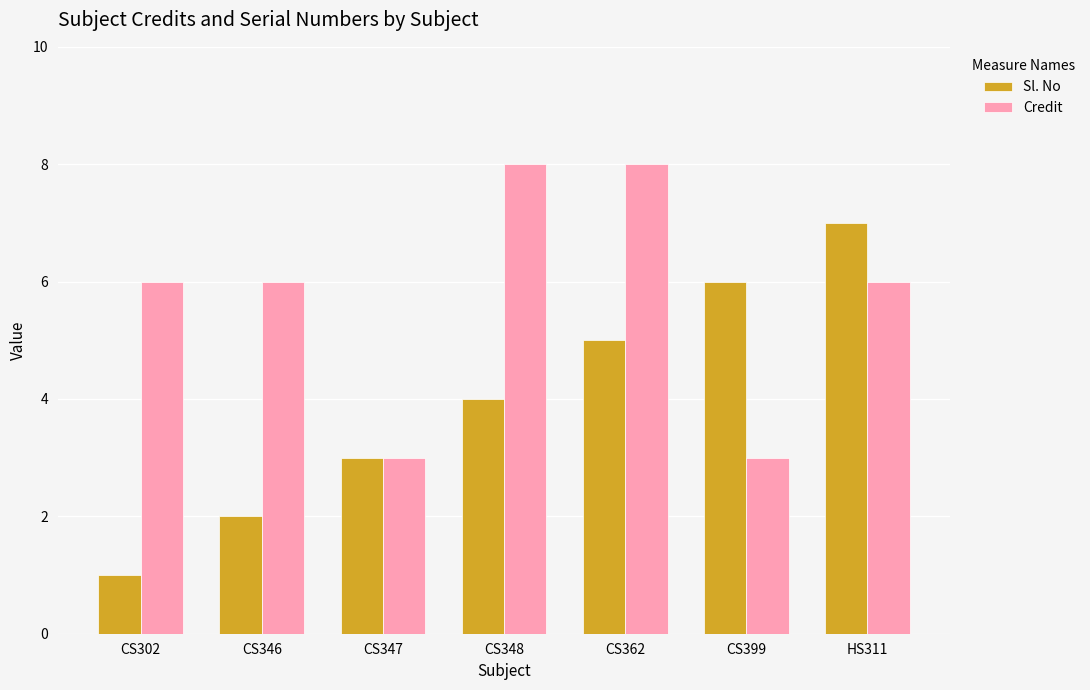

What is the maximum value for Sl. No?

7